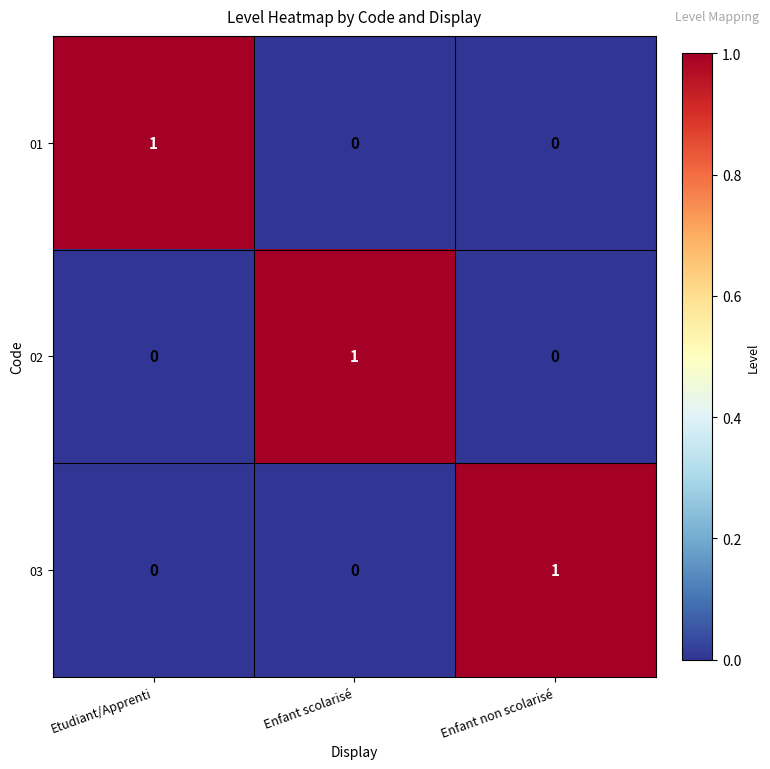

True or false: 02 has a value of 1 at Enfant scolarisé.

True